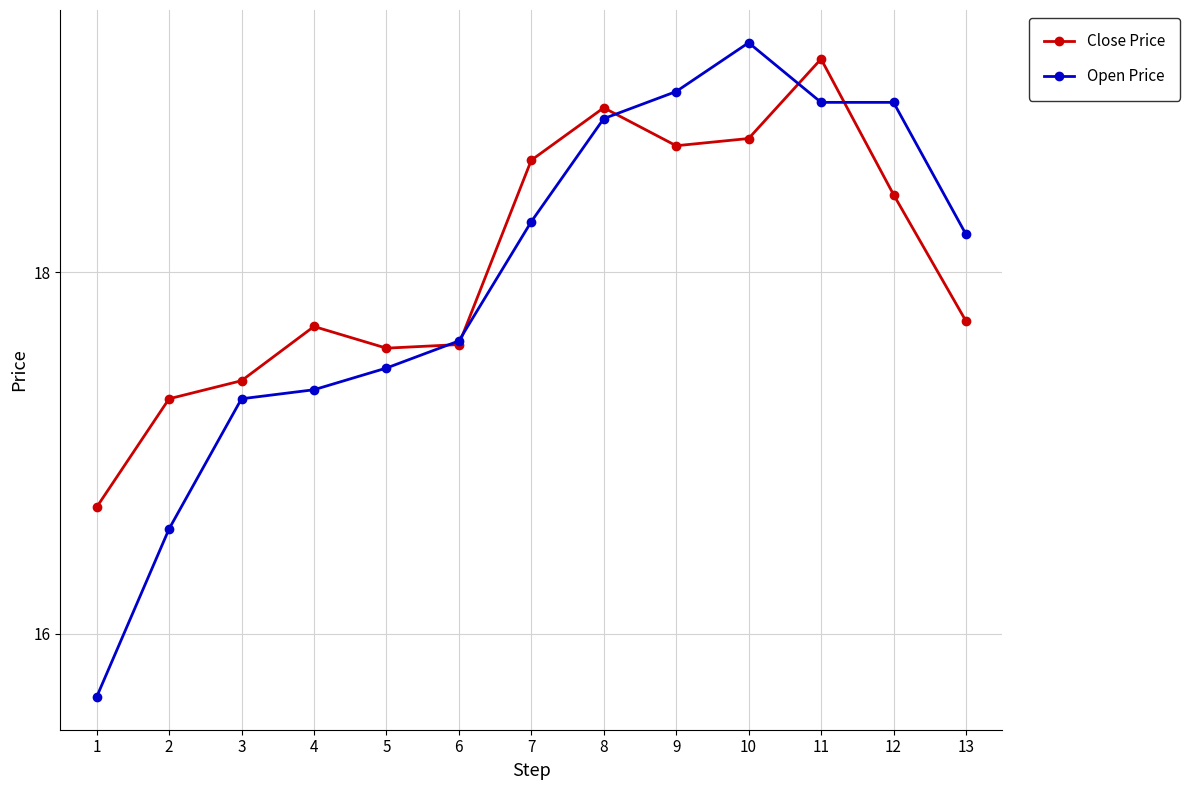

What is the value of the Close Price point at the 4th from the left?

17.7